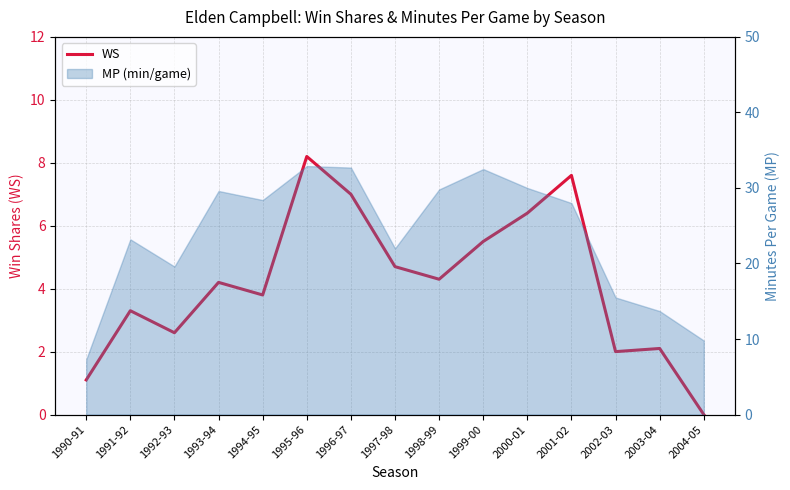

Rank the categories by value from lowest to highest.

2004-05, 1990-91, 2002-03, 2003-04, 1992-93, 1991-92, 1994-95, 1993-94, 1998-99, 1997-98, 1999-00, 2000-01, 1996-97, 2001-02, 1995-96